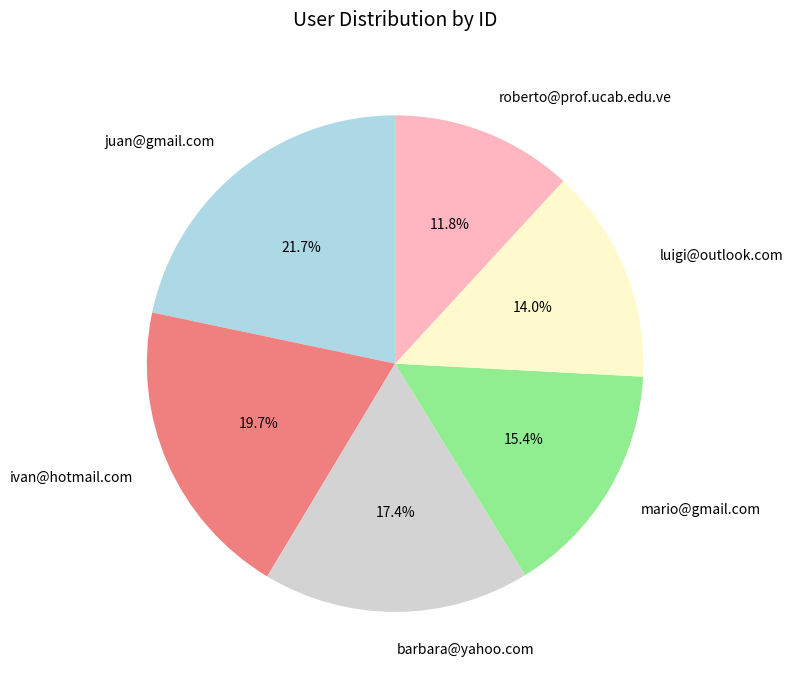

Approximately how many times larger is the value at barbara@yahoo.com compared to ivan@hotmail.com?

0.9